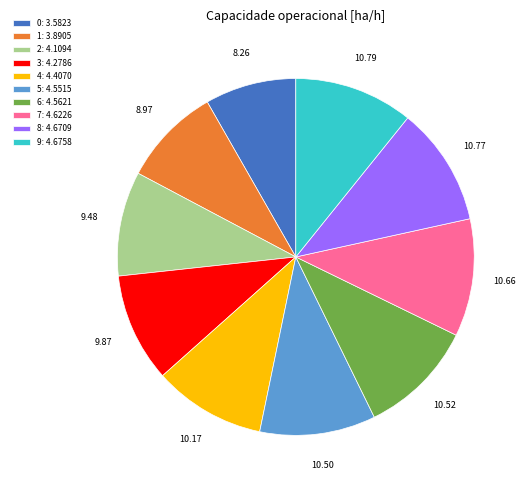

Do 6: 4.5621 and 5: 4.5515 together represent more than half of the pie?

No